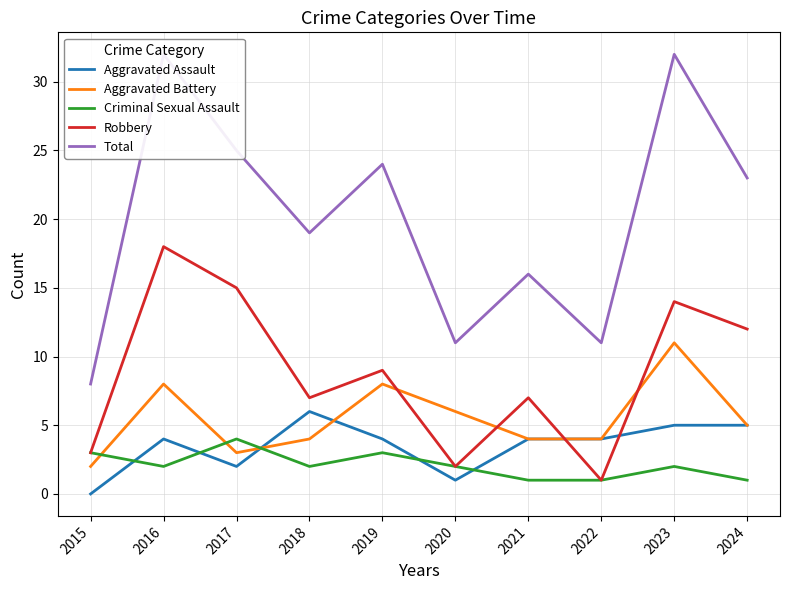

True or false: Criminal Sexual Assault has a value of 2 at 2023.

True